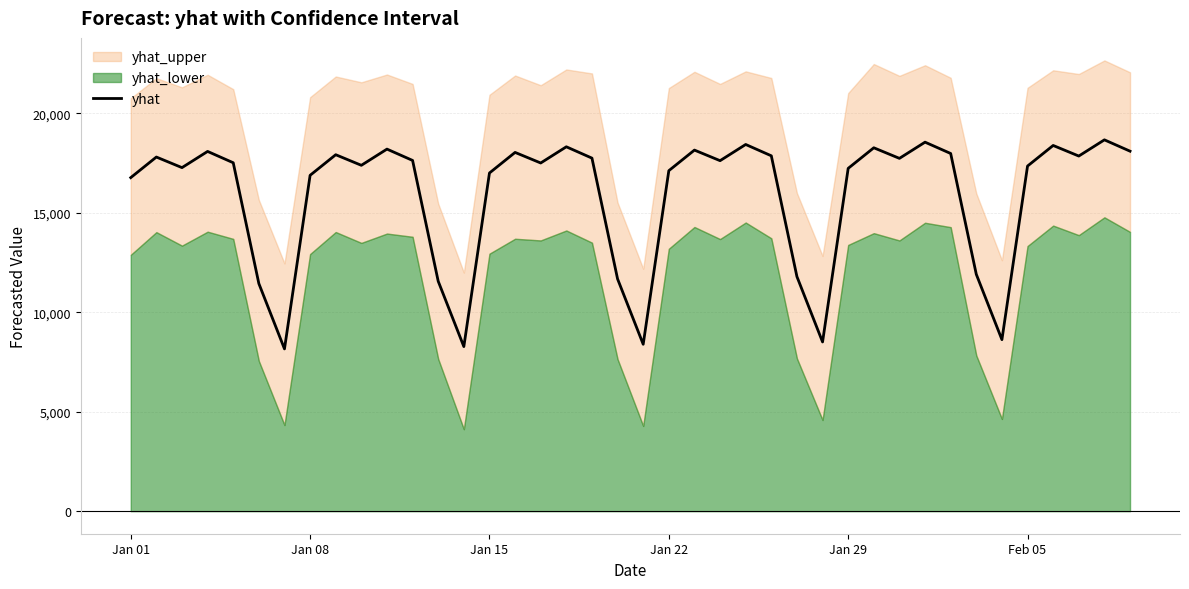

What is the difference between the second highest and minimum values?

10389.5